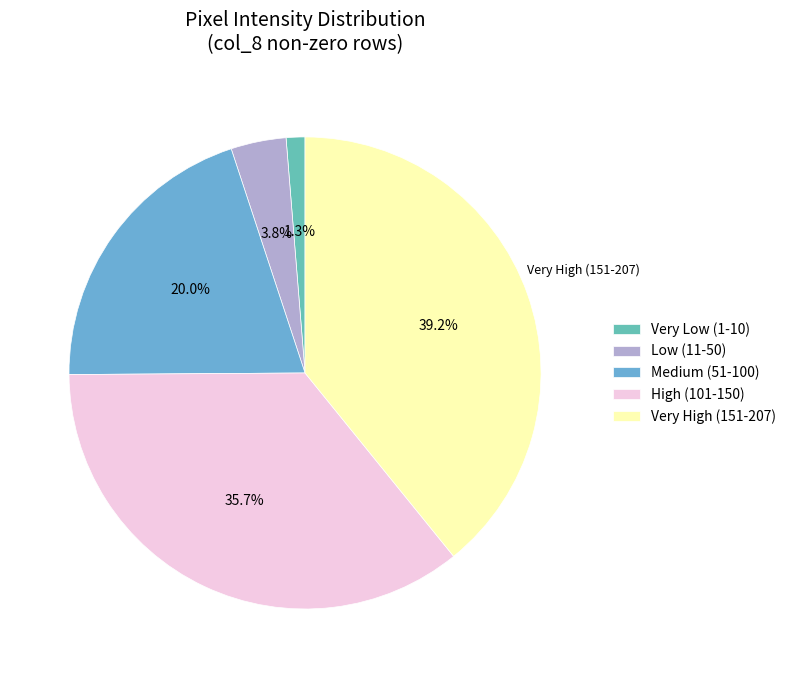

Count the number of slices in the pie.

5